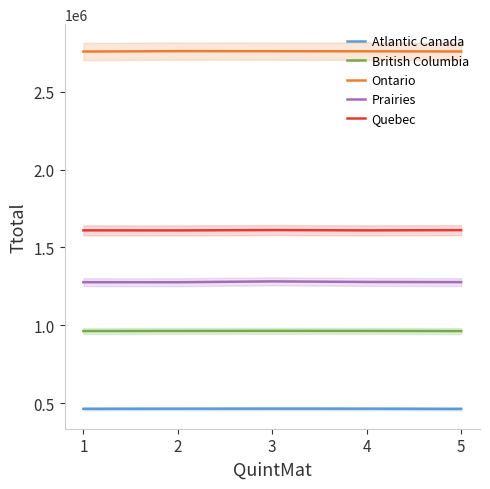

At which category is the sum across all series the highest?

3